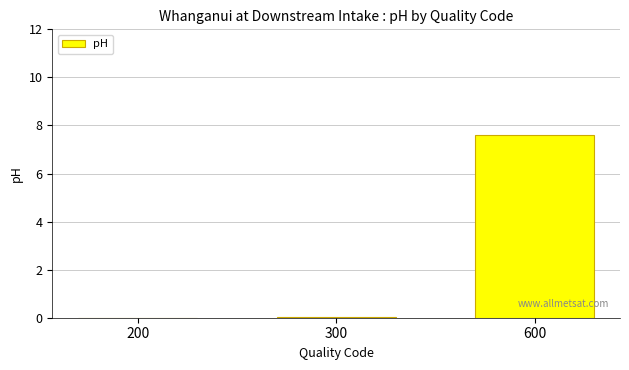

What is the sum of the values at 600 and 200?

7.6